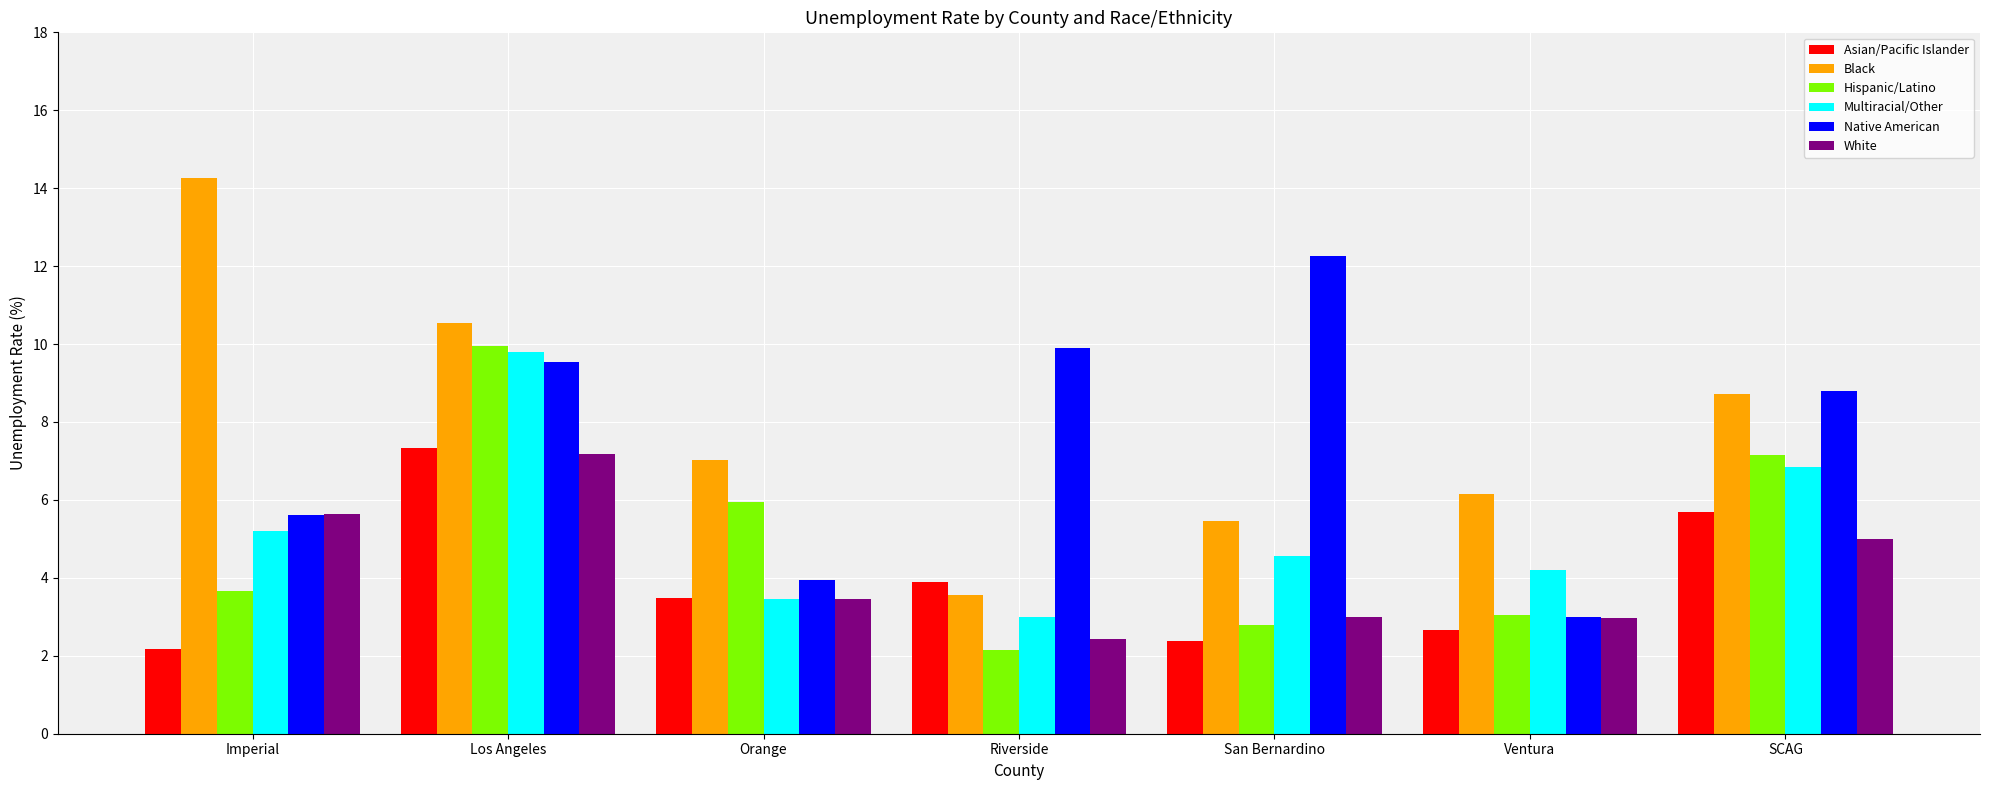

What is the sum of all Asian/Pacific Islander values?

27.6